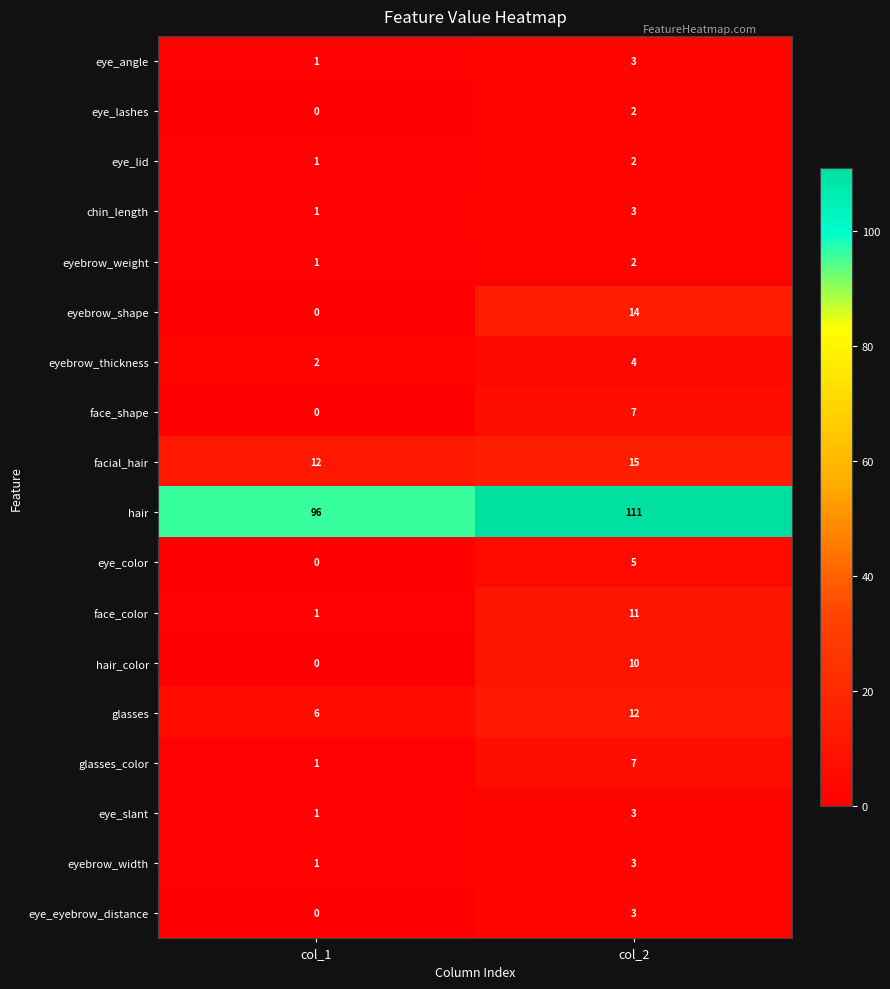

What is the total value across all series at col_2?

217